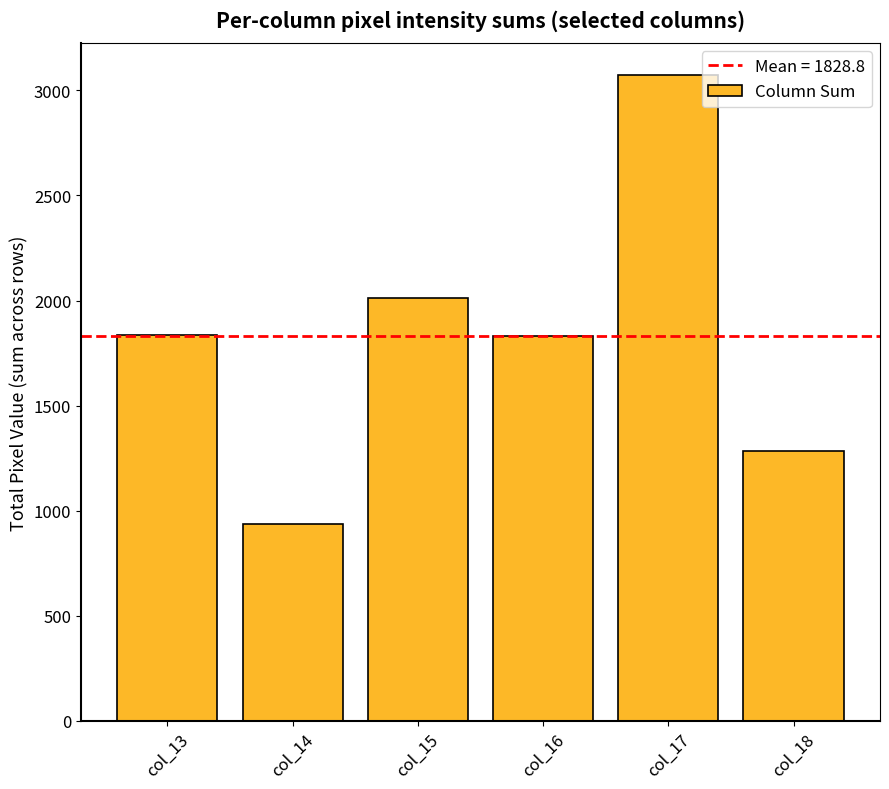

What is the minimum value shown in the chart?

939